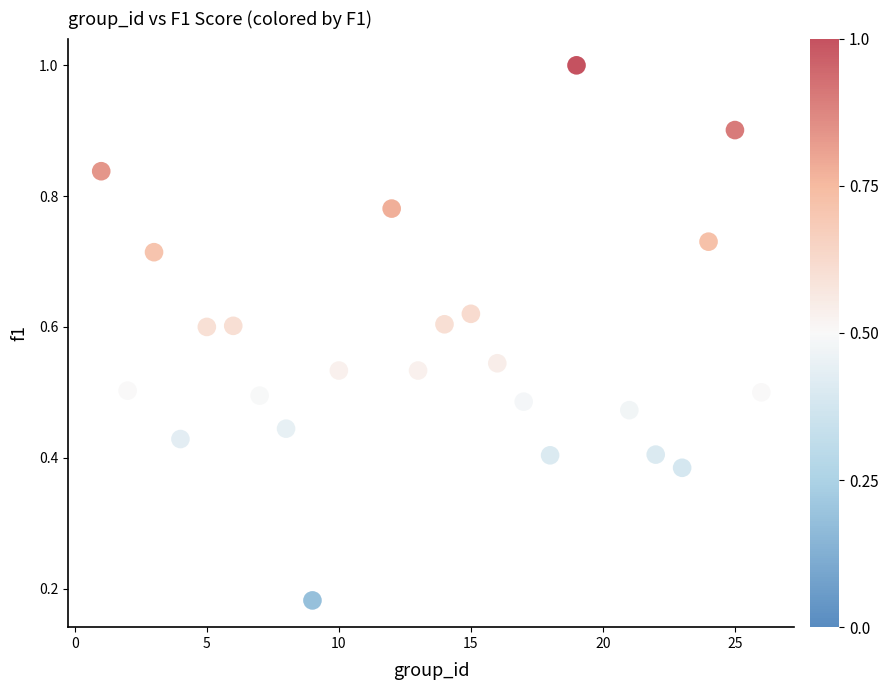

What is the range of X values (max minus min)?

25.0